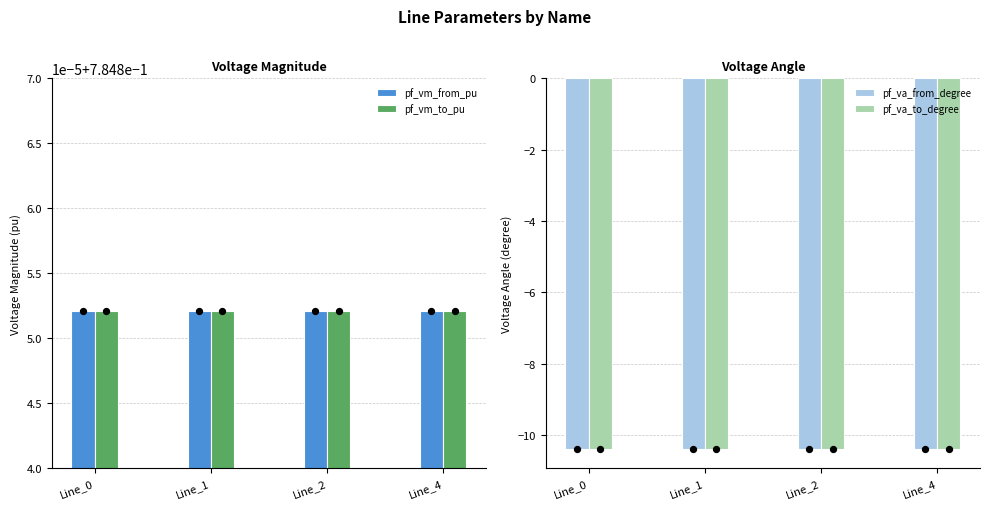

At how many categories does at least one series exceed -3?

4